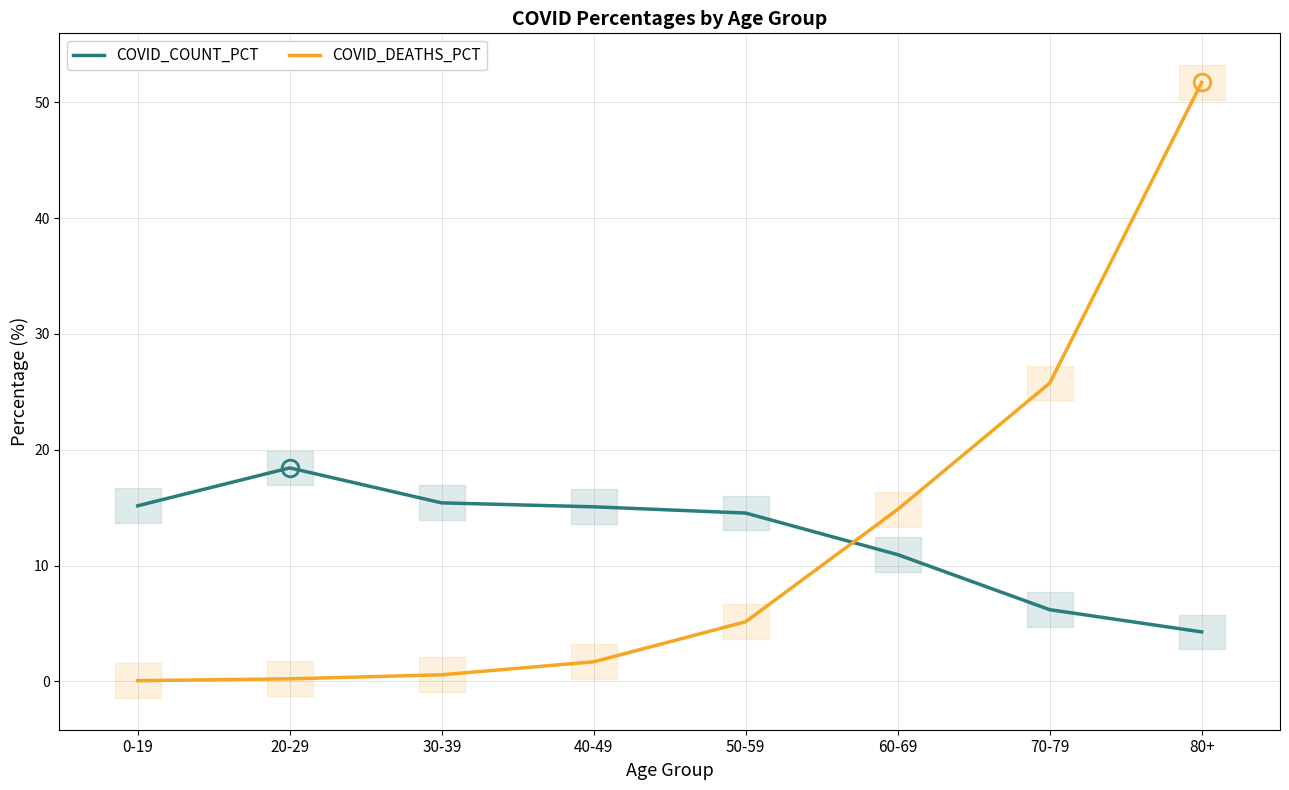

Does the chart display data point markers on the line(s)?

No